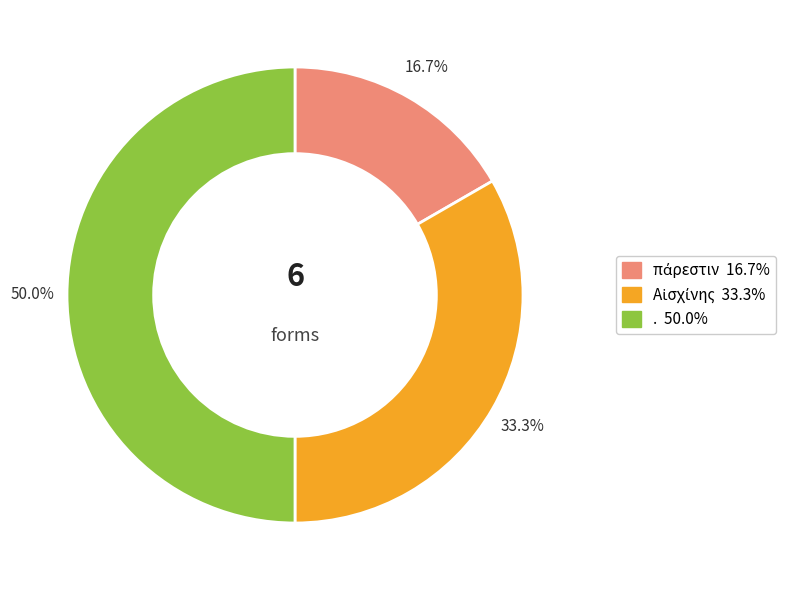

What percentage is NOT represented by .?

50.0%